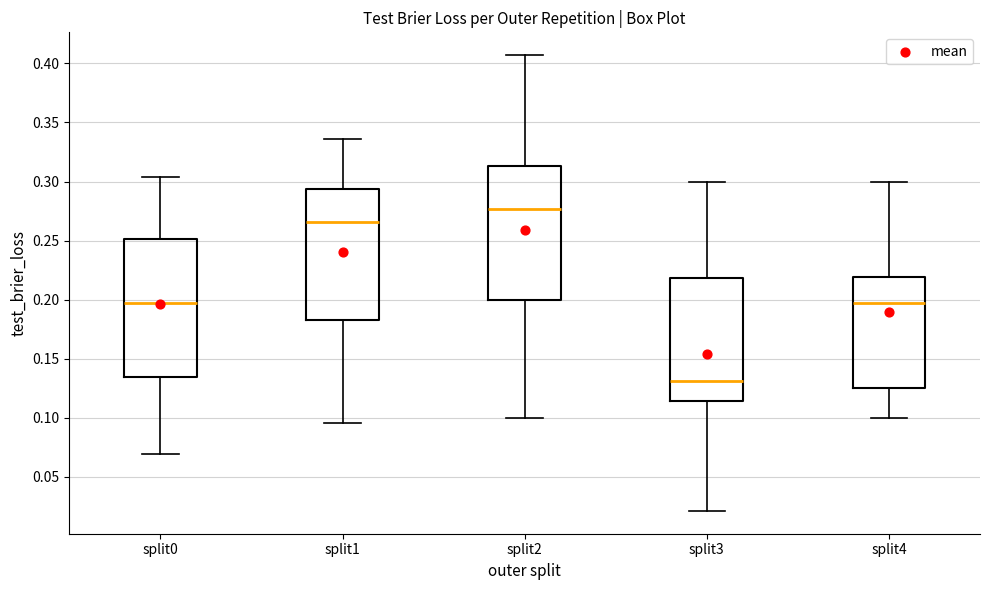

Reading left to right, read every box against the y-axis: the position of its median line, the range the box covers, and the ends of its whiskers. The values are not printed on the chart, so give them approximately, as read against the axis.

split0: median 0.195, box 0.135 to 0.250, whiskers 0.070 to 0.305
split1: median 0.265, box 0.185 to 0.295, whiskers 0.095 to 0.335
split2: median 0.275, box 0.200 to 0.315, whiskers 0.100 to 0.405
split3: median 0.130, box 0.115 to 0.220, whiskers 0.020 to 0.300
split4: median 0.200, box 0.125 to 0.220, whiskers 0.100 to 0.300